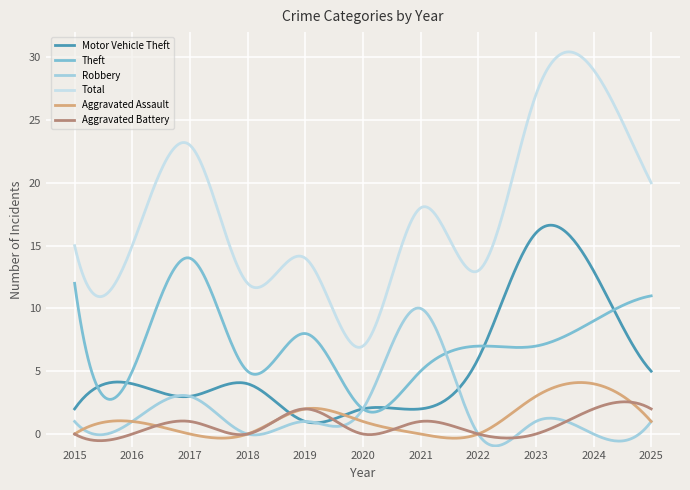

True or false: Aggravated Battery and Theft cross at least once.

False